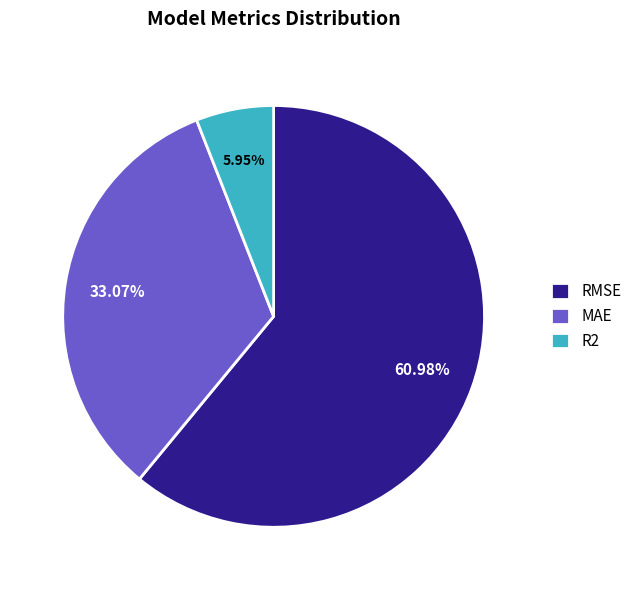

How many segments does this pie chart have?

3